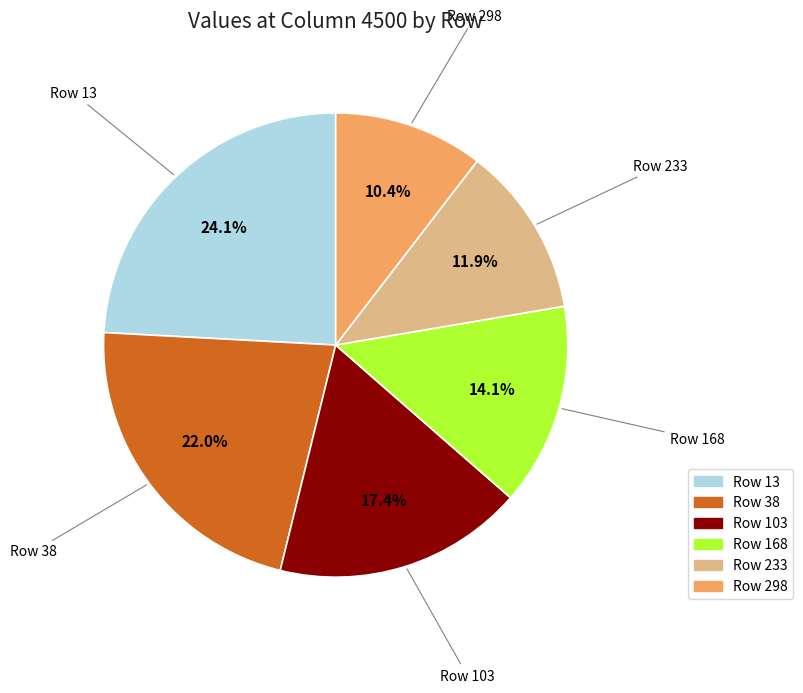

Is there a majority slice in this chart?

No